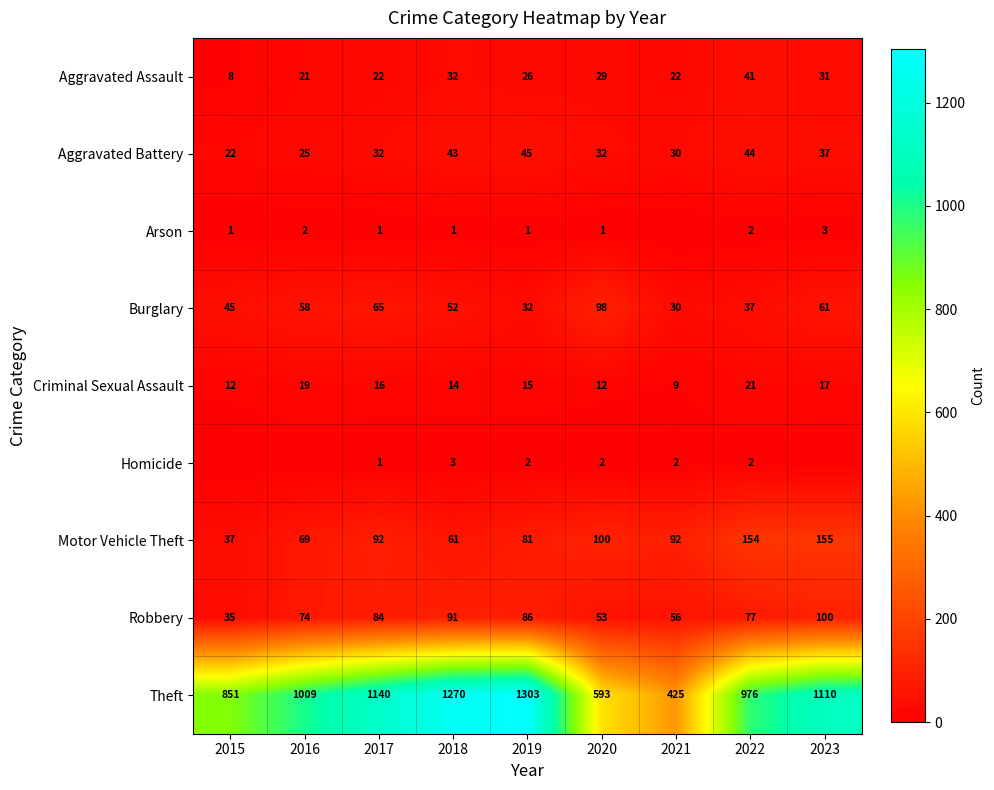

Which category has the lowest value in the Robbery series?

2015